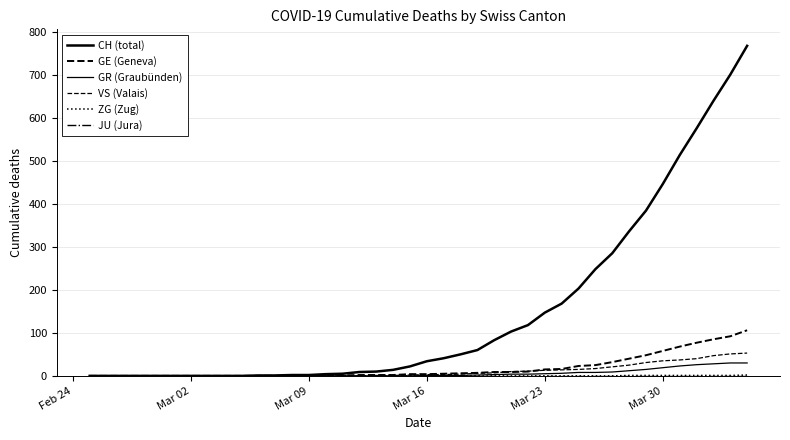

True or false: GE (Geneva) and ZG (Zug) cross at least once.

False